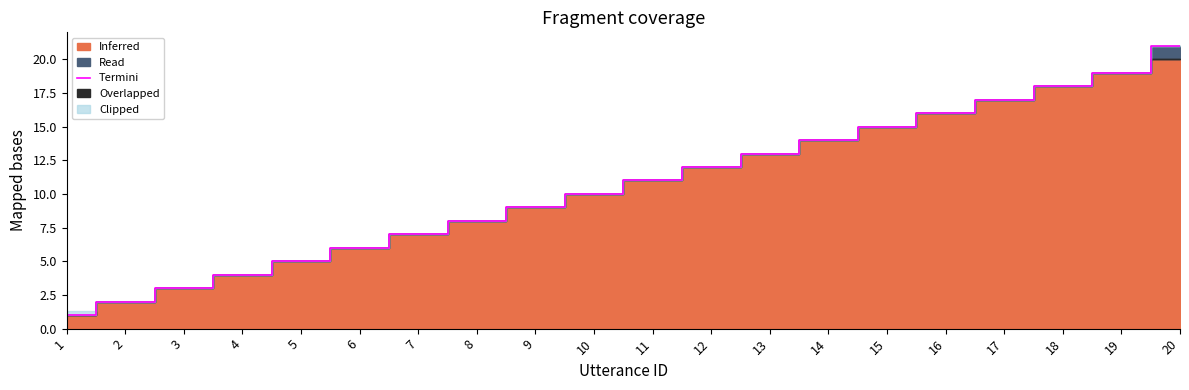

The value at 4 is 4. True or false?

True